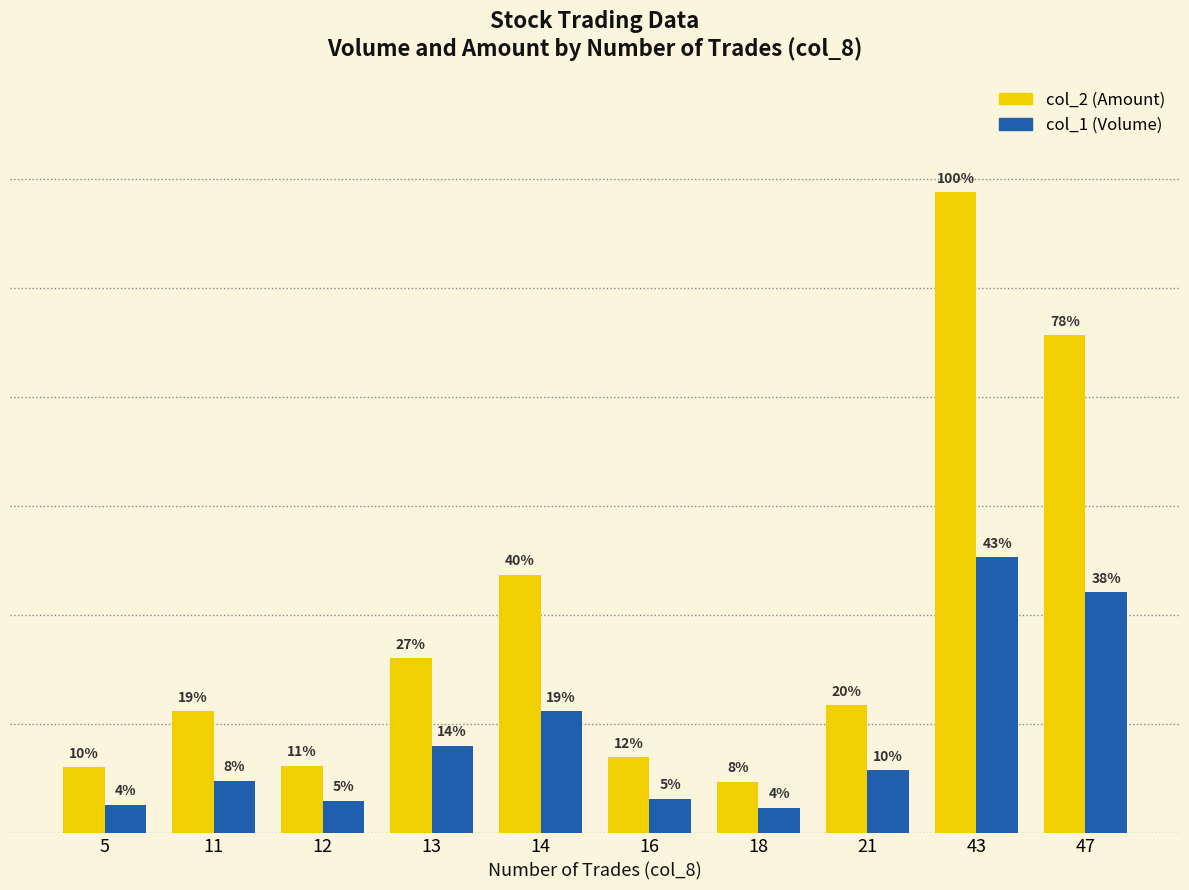

At how many categories does at least one series exceed 1377950?

2